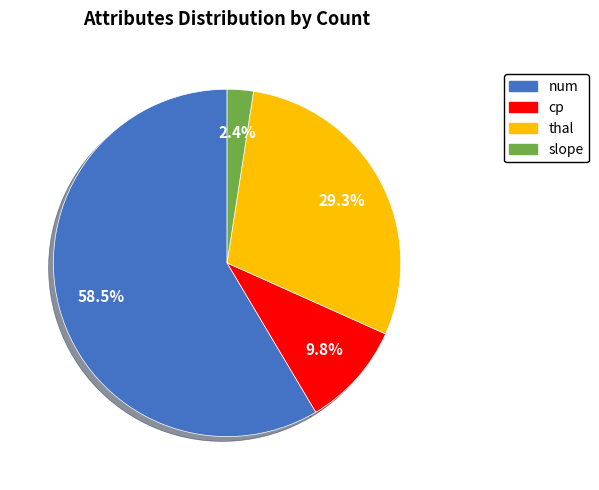

True or false: thal accounts for 19% of the total.

False